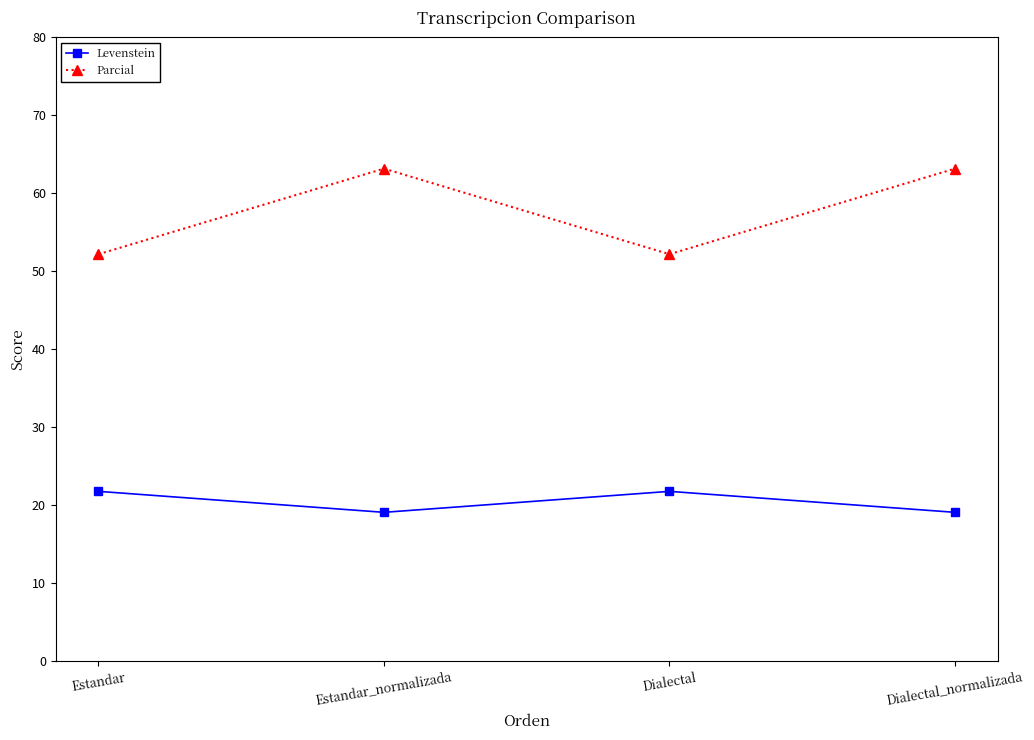

True or false: Parcial and Levenstein cross at least once.

False